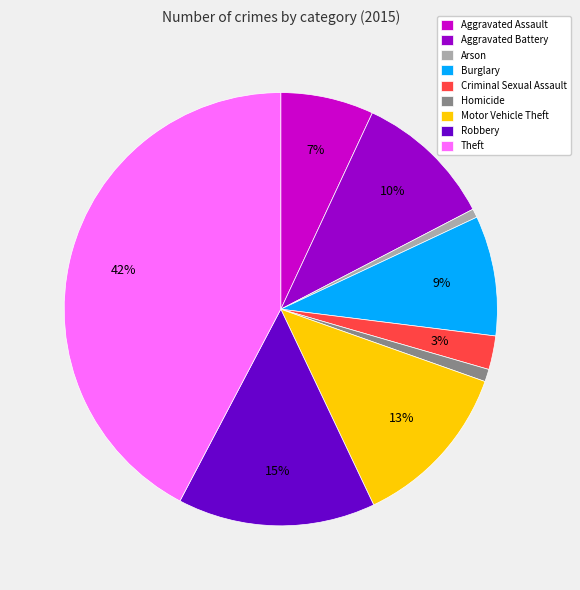

Which has a higher value, Robbery or Theft?

Theft